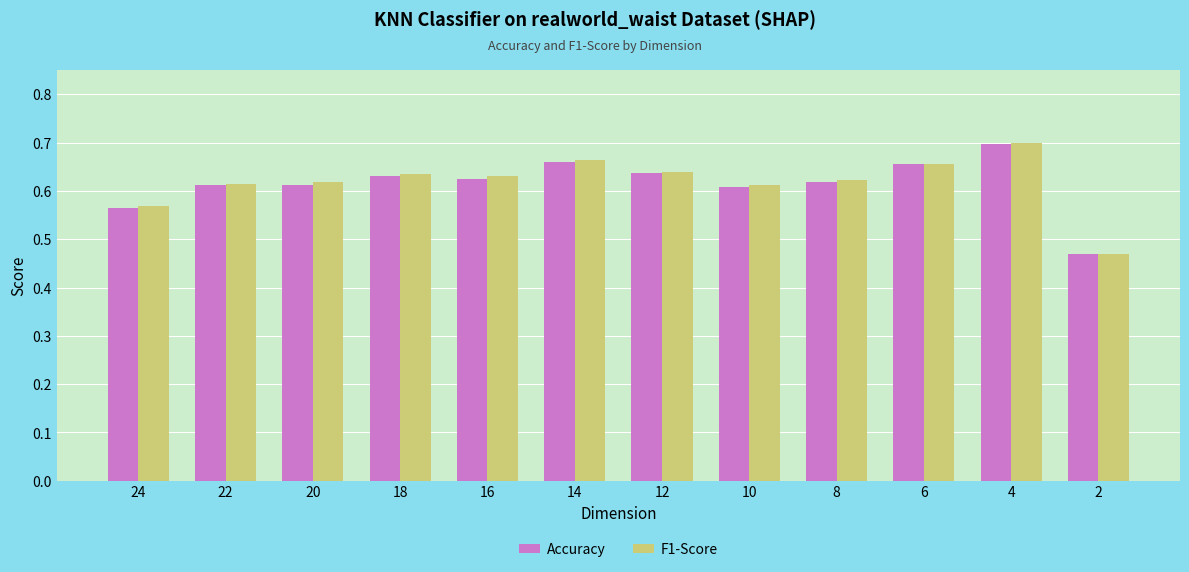

True or false: Accuracy has a value of 1.0 at 20.

False